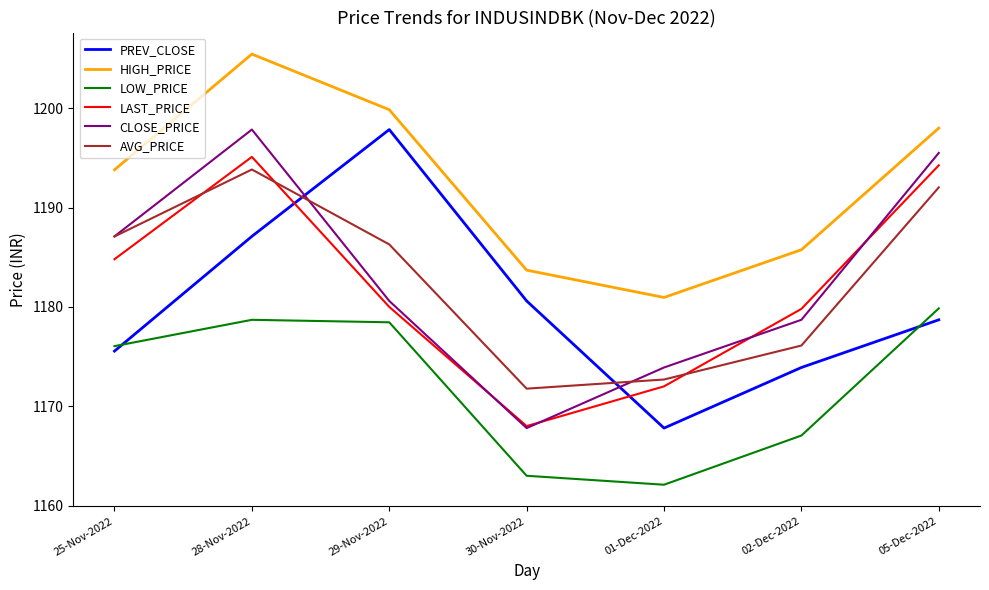

What are all the series names shown in the legend?

PREV_CLOSE, HIGH_PRICE, LOW_PRICE, LAST_PRICE, CLOSE_PRICE, AVG_PRICE